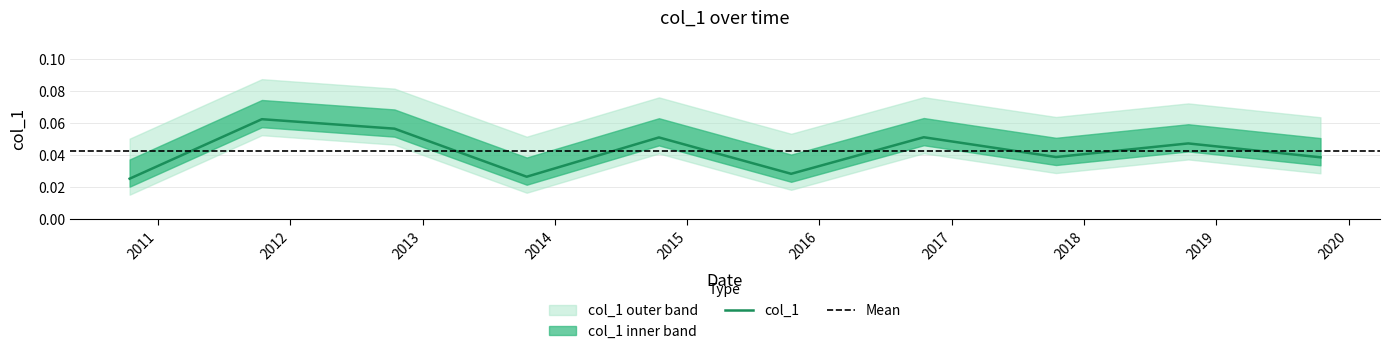

What position from the right is 2016-10-15?

4